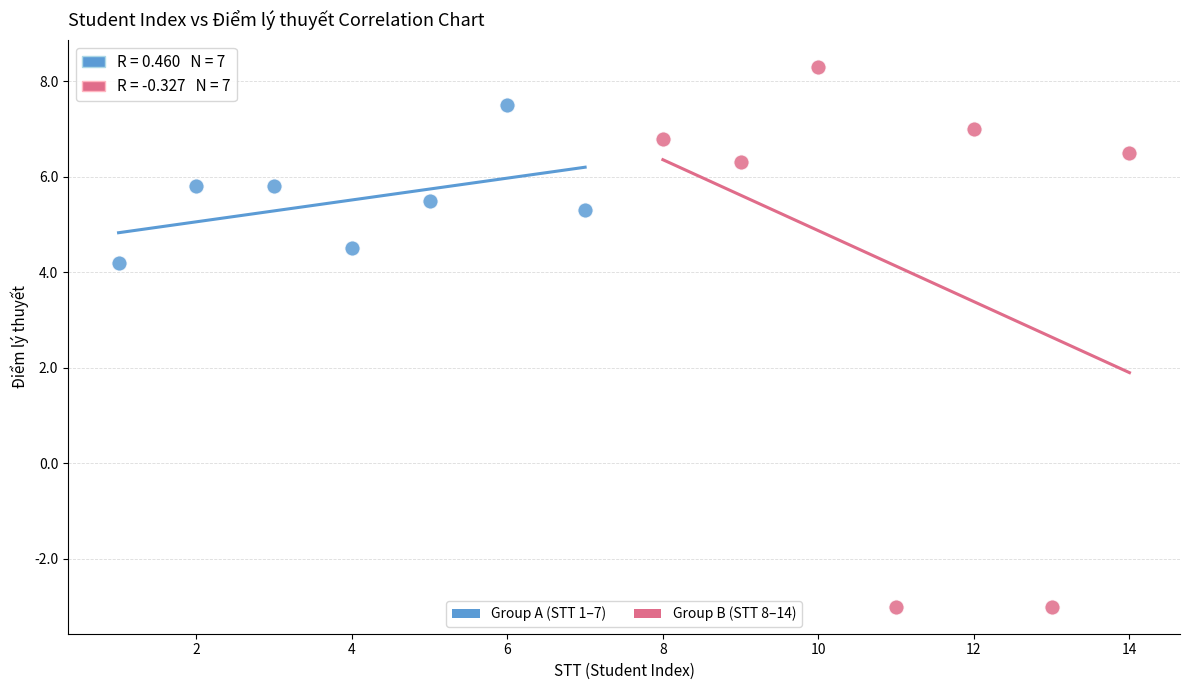

Which series contains the highest Y value?

Group B (STT 8–14)